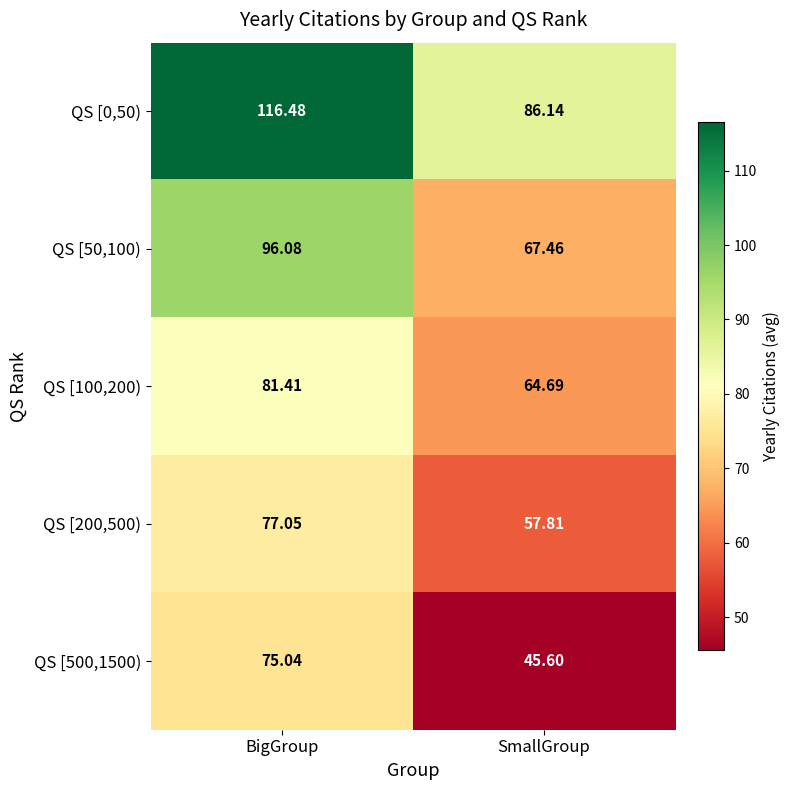

Which label corresponds to the smallest value in the chart?

SmallGroup